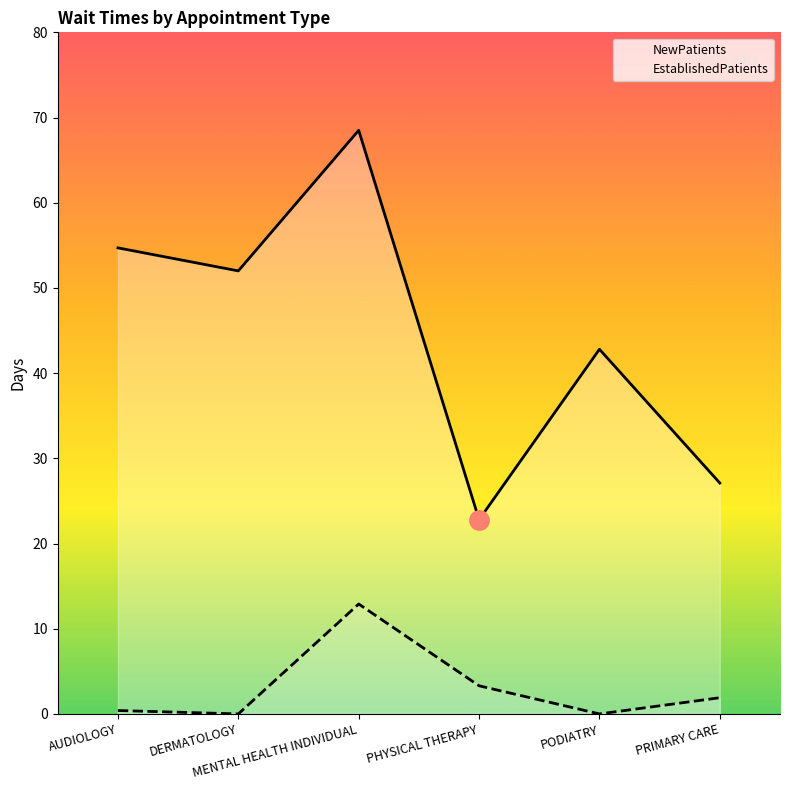

How many lines are shown in the chart?

2